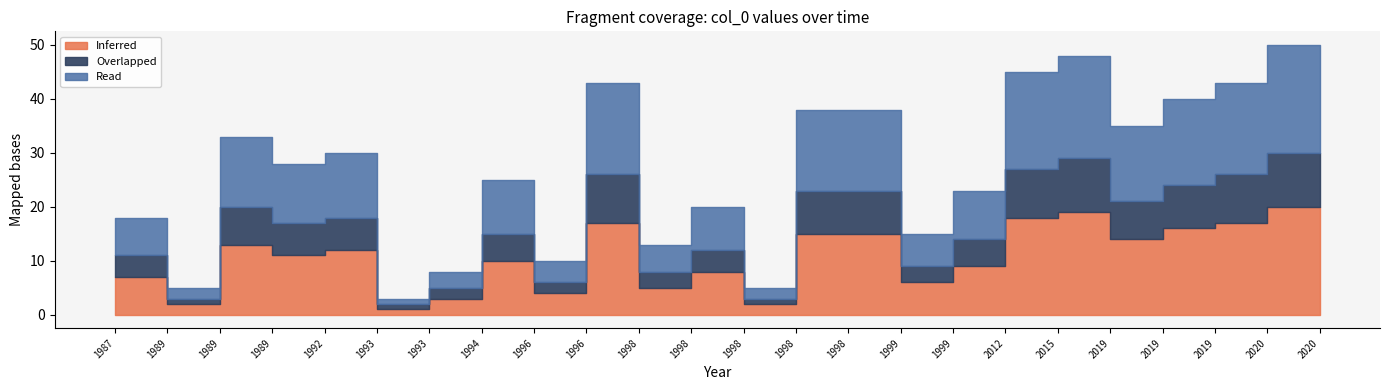

Where is Overlapped nearest to the value 5?

1994